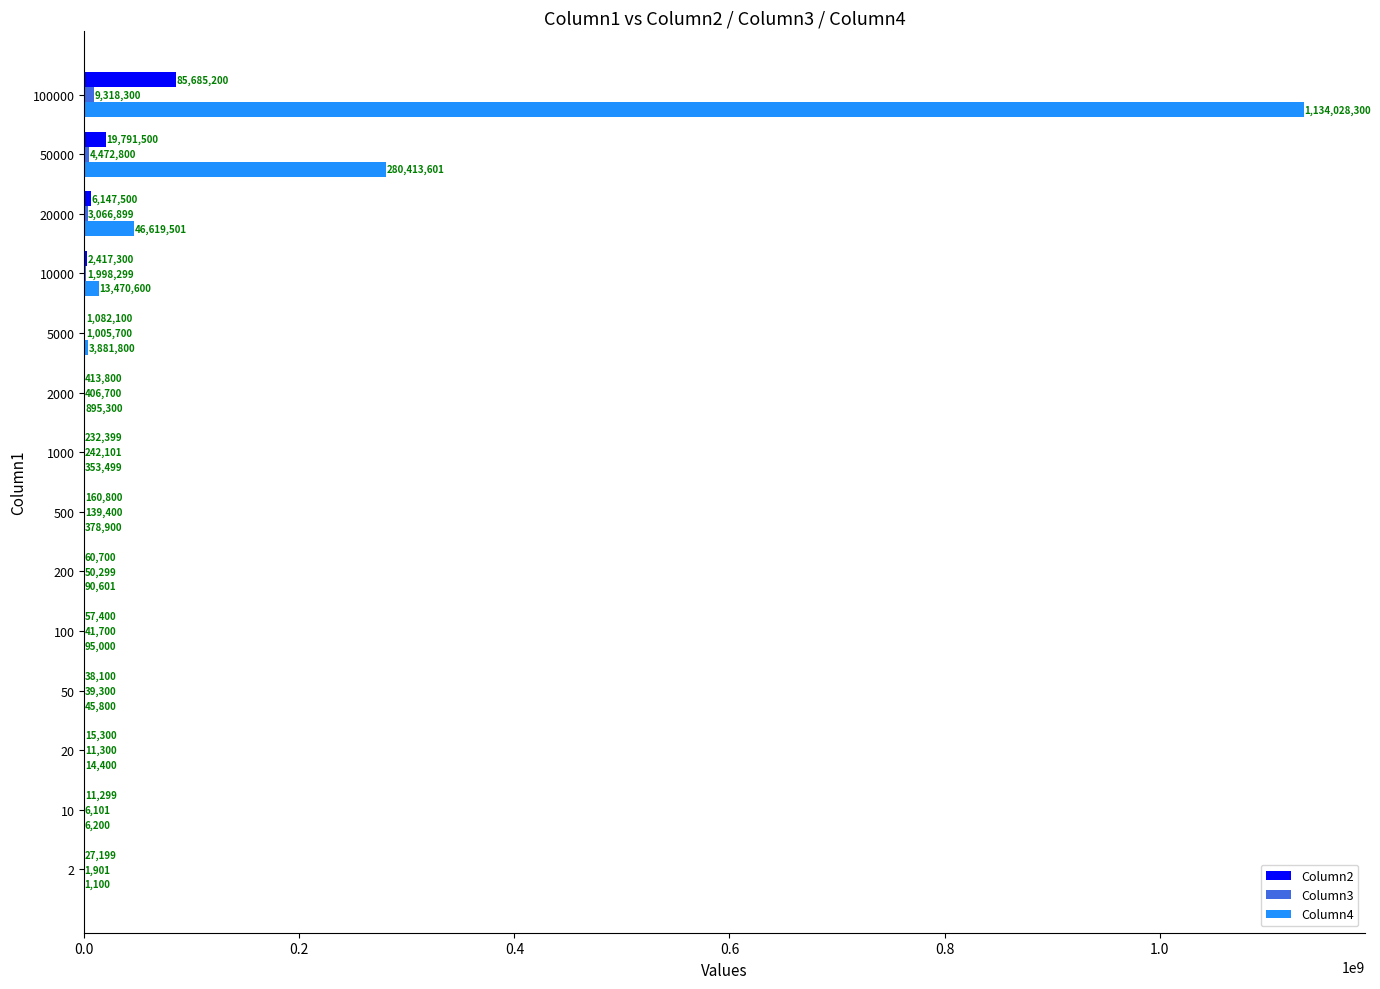

Between 2000 and 100000, which series saw the biggest shift?

Column4